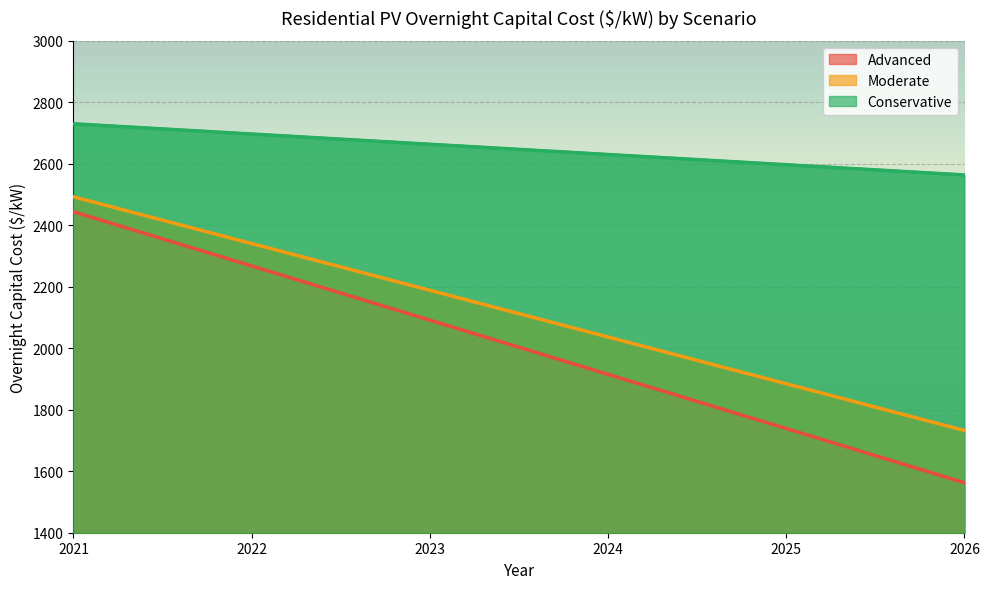

What are all the series names shown in the legend?

Advanced, Moderate, Conservative